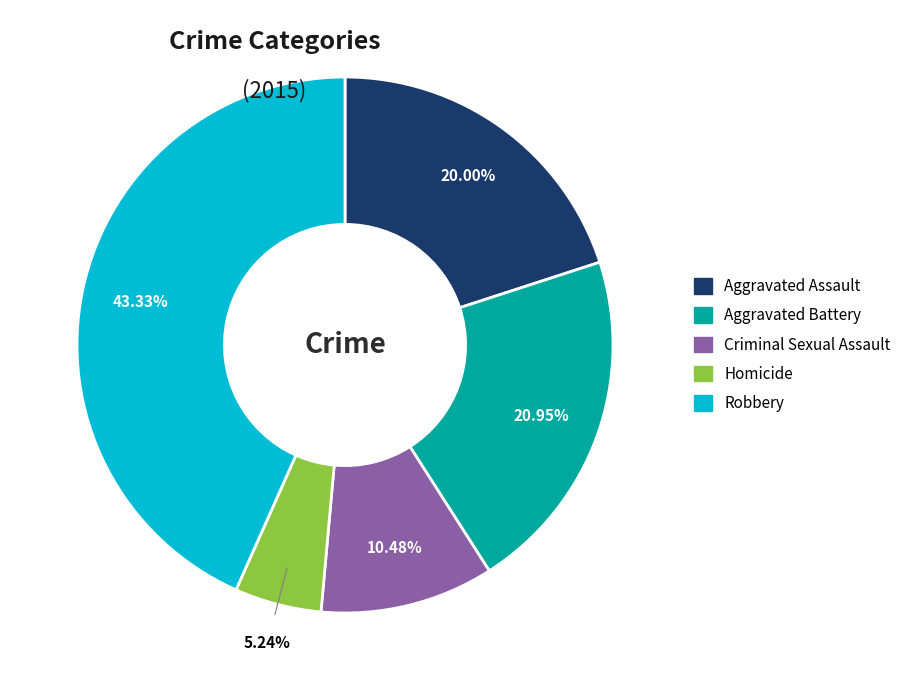

The Robbery slice represents 49% of the pie. True or false?

False